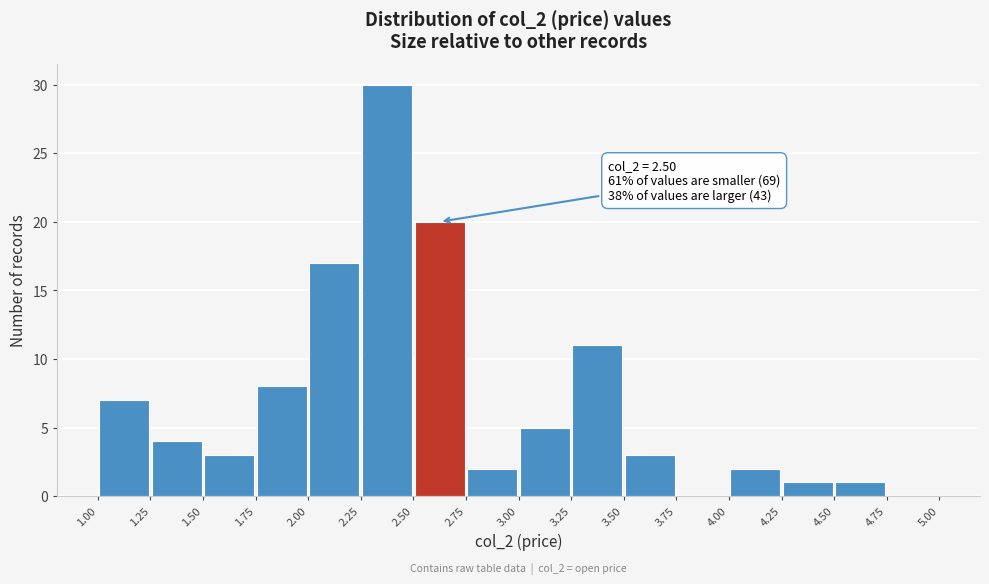

Over which range of the x-axis is the bar tallest?

2.25 to 2.50